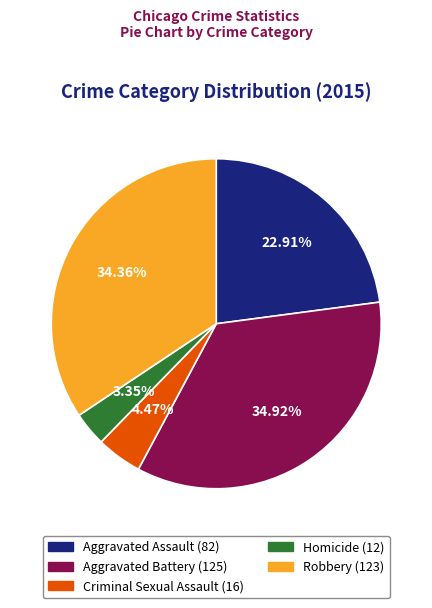

Between Aggravated Assault and Aggravated Battery, which is larger?

Aggravated Battery